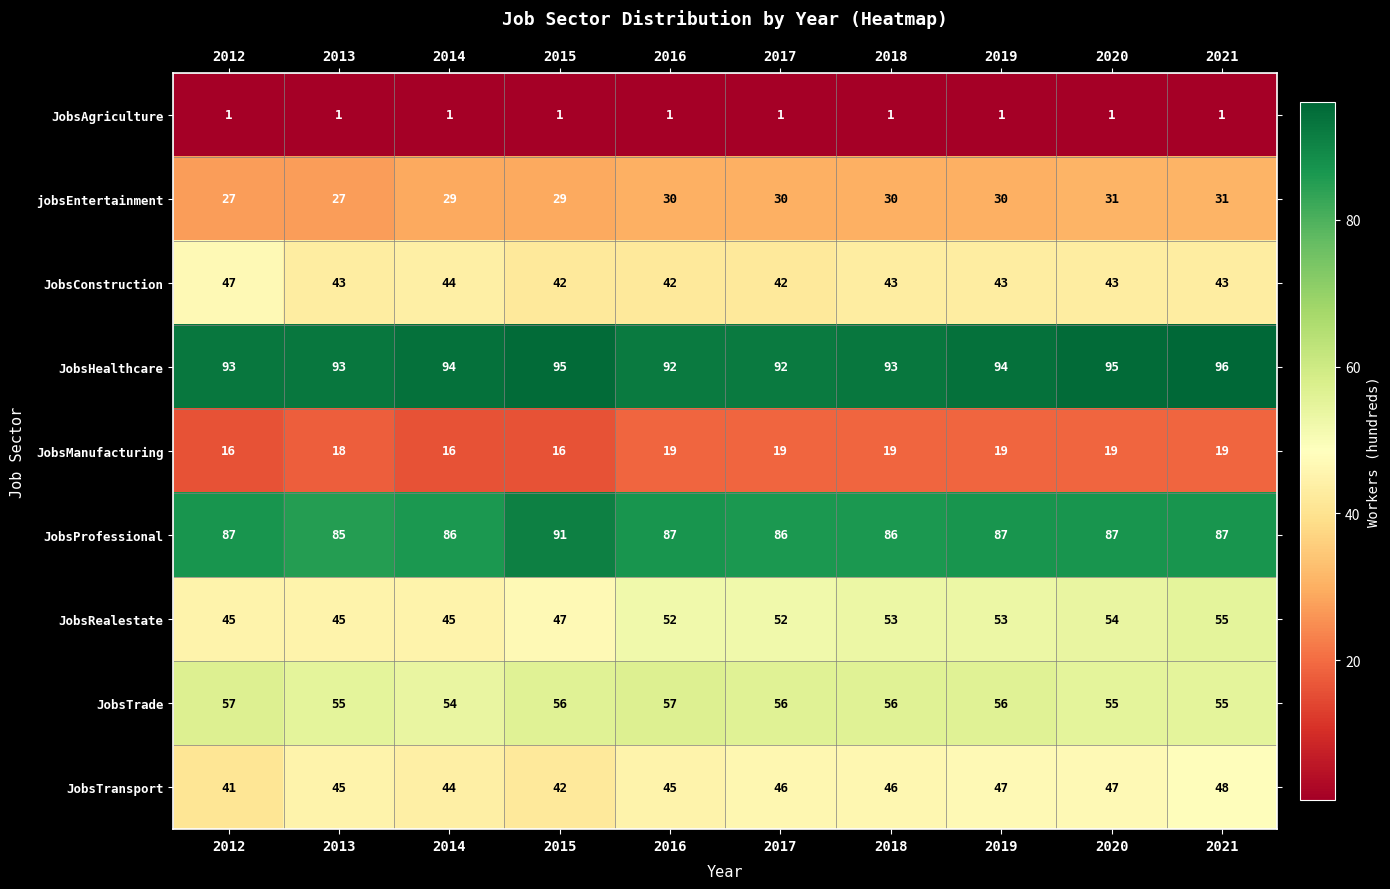

Which category has the highest value across all series?

2021